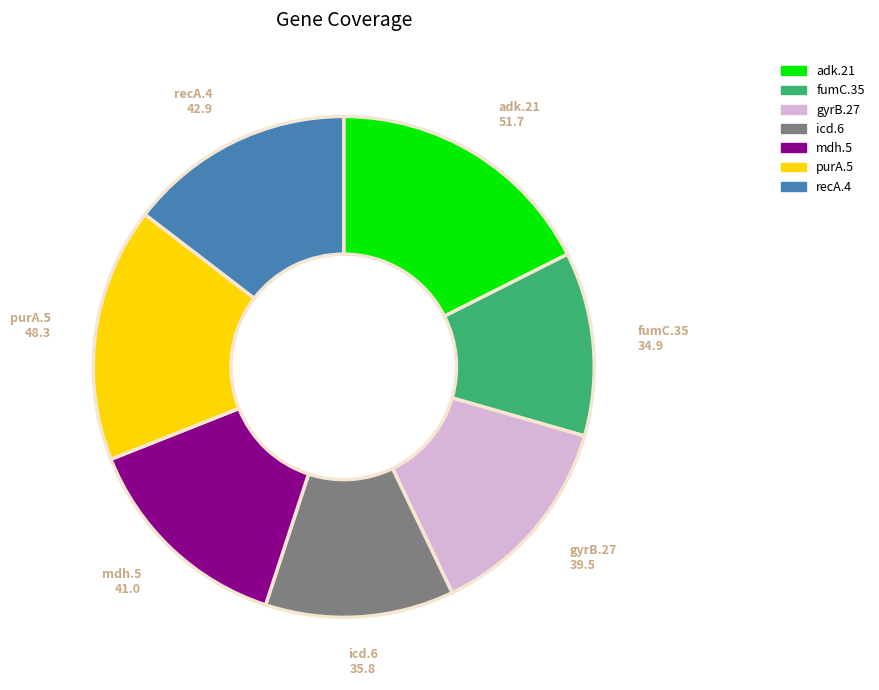

Is recA.4 the majority of the pie?

No